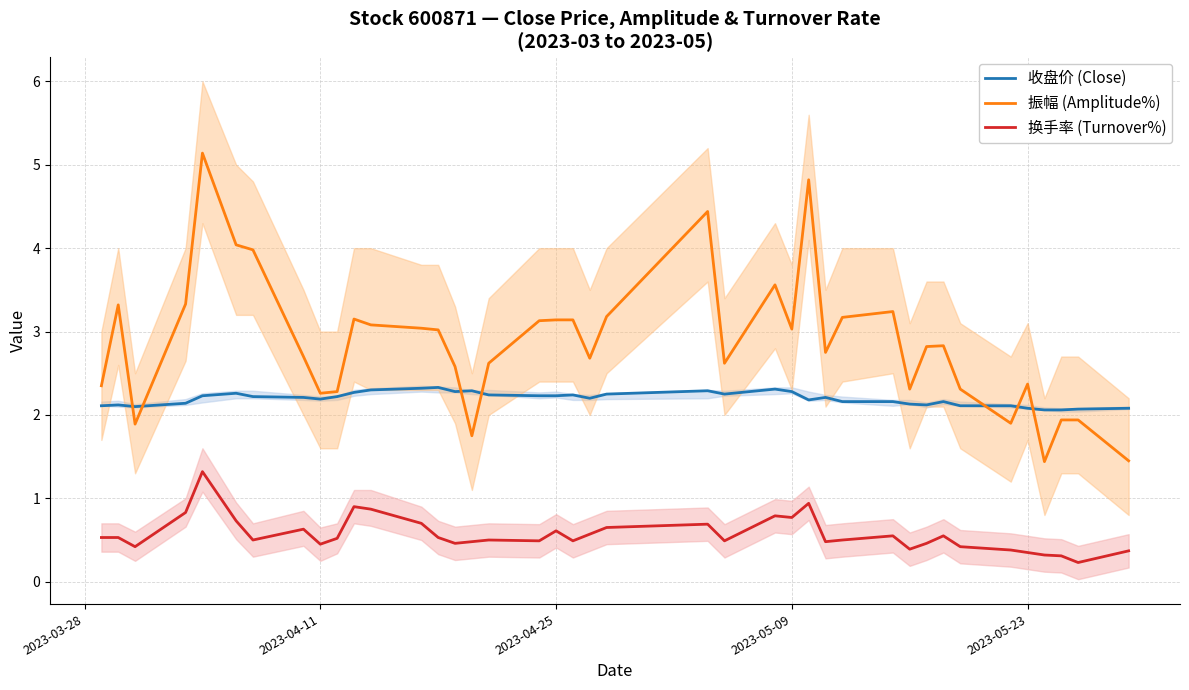

True or false: 振幅 (Amplitude%) and 收盘价 (Close) cross at least once.

True